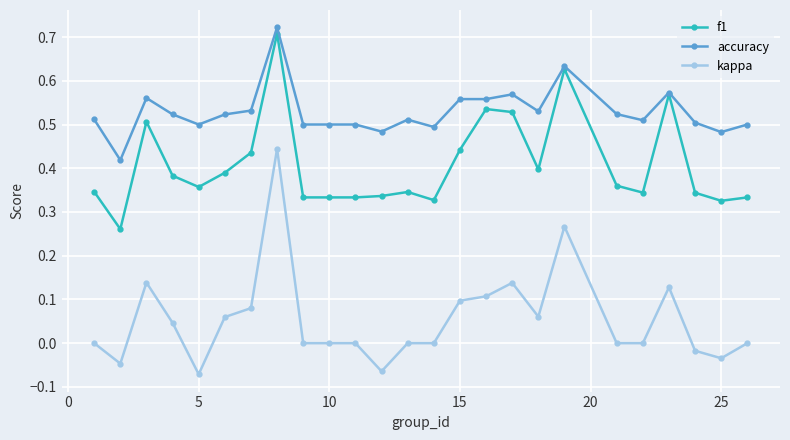

Is this an area chart (filled region under the line)?

No